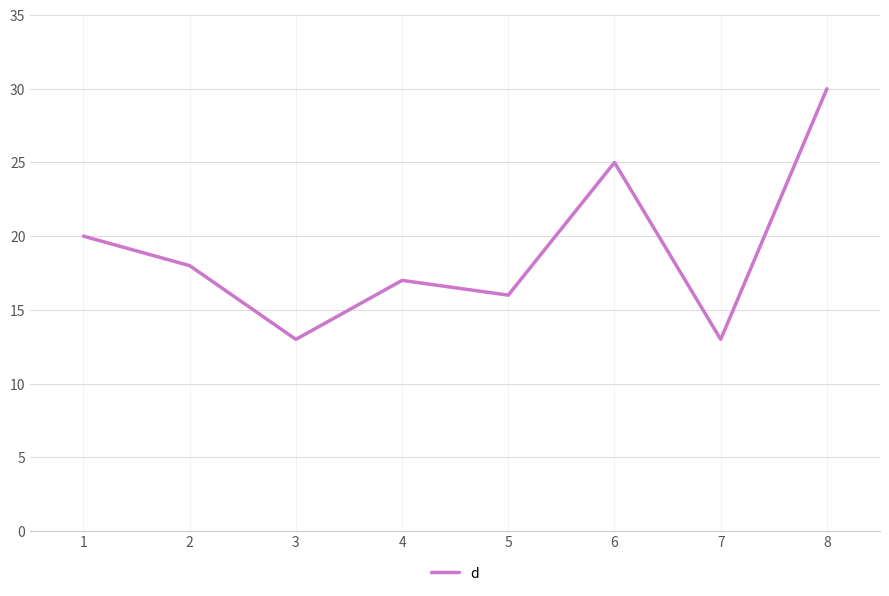

Is it true that the value at 6 is 7?

False